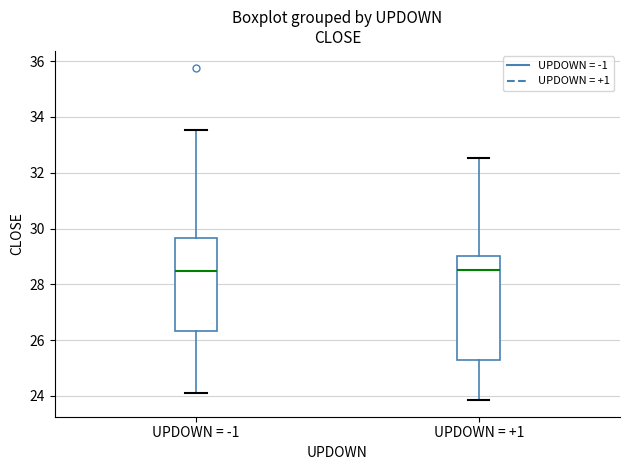

Reading left to right, transcribe this box plot: for each box, give where its median line is, the range the box spans, and where its two whiskers end, as read against the y-axis. The values are not printed on the chart, so give them approximately, as read against the axis.

UPDOWN = -1: median 28.4, box 26.4 to 29.6, whiskers 24.2 to 33.6
UPDOWN = +1: median 28.6, box 25.4 to 29.0, whiskers 23.8 to 32.6